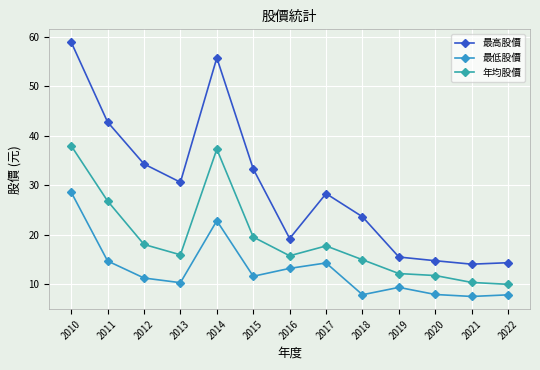

What is the difference between the second highest and minimum values in the 最高股價 series?

41.8